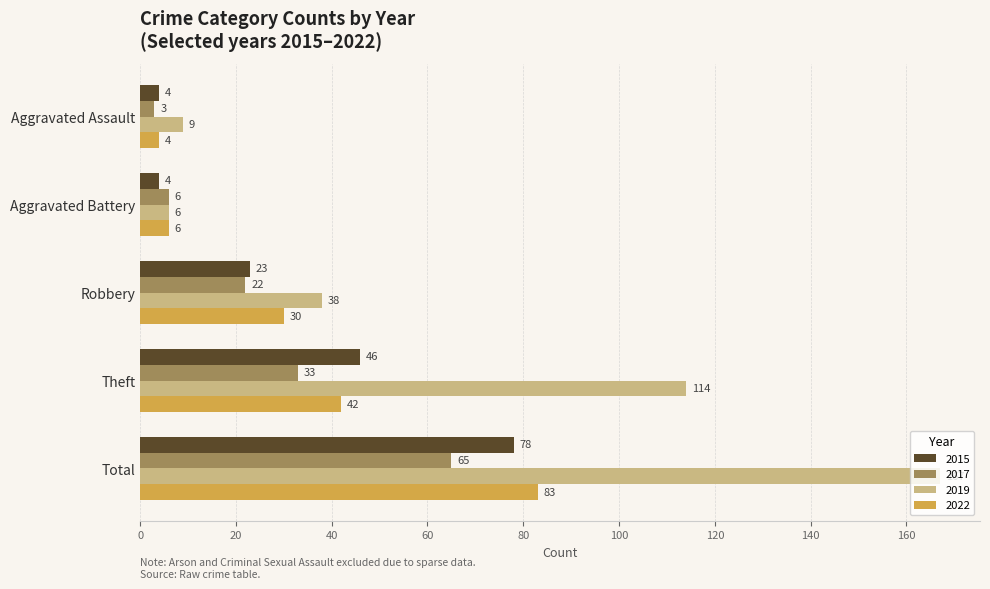

True or false: 2015 has a value of 4 at Aggravated Assault.

True